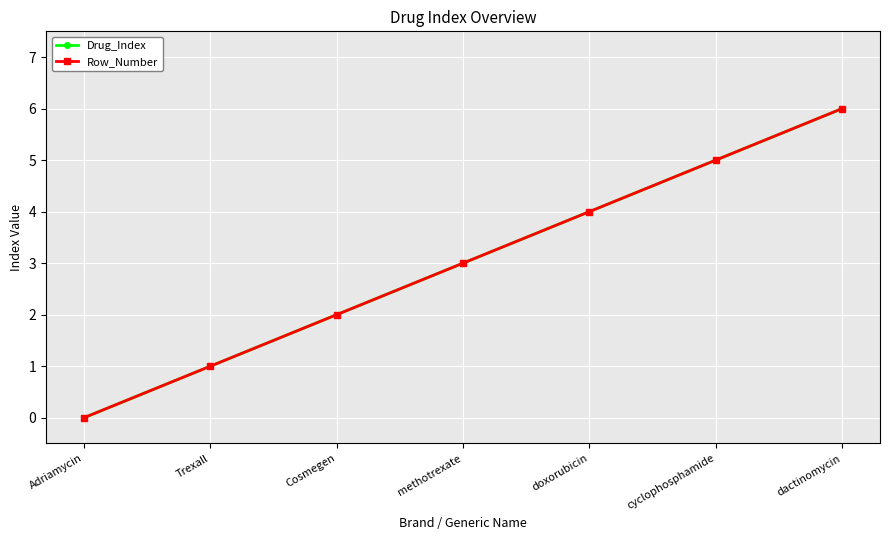

What is the value of the Row_Number point at the 2nd from the left?

1